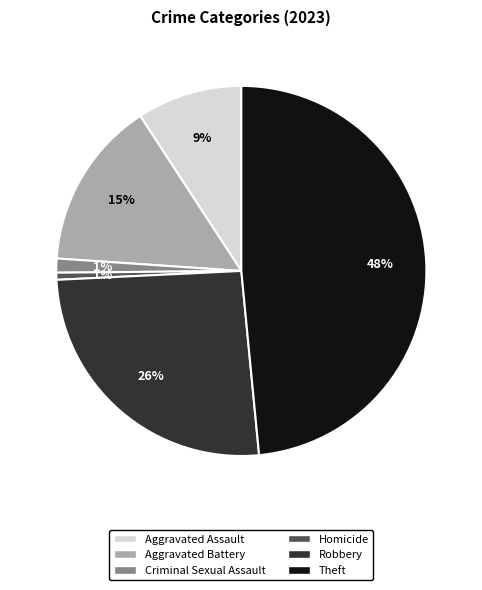

To the nearest percent, what portion does Robbery represent?

26%